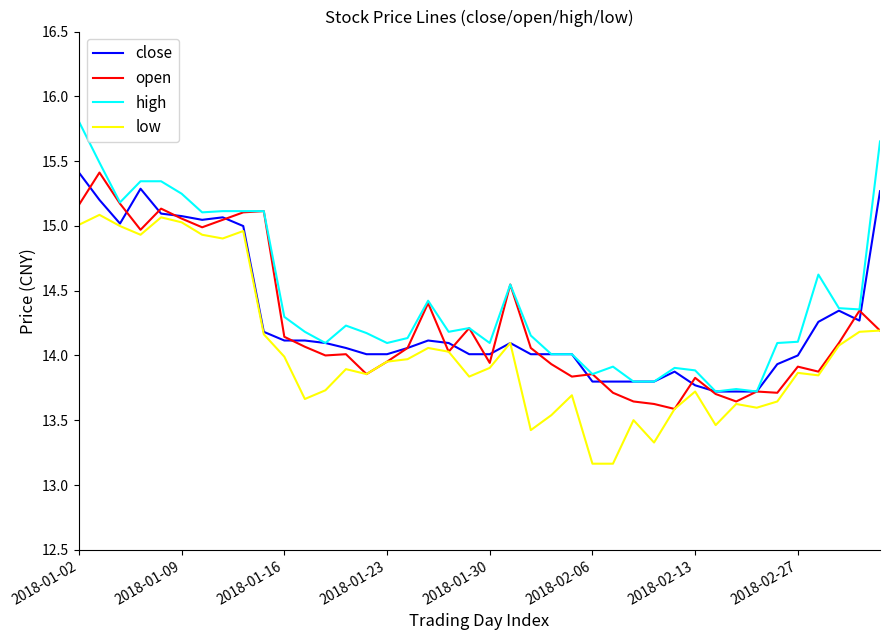

What is the minimum value shown in the chart?

13.2